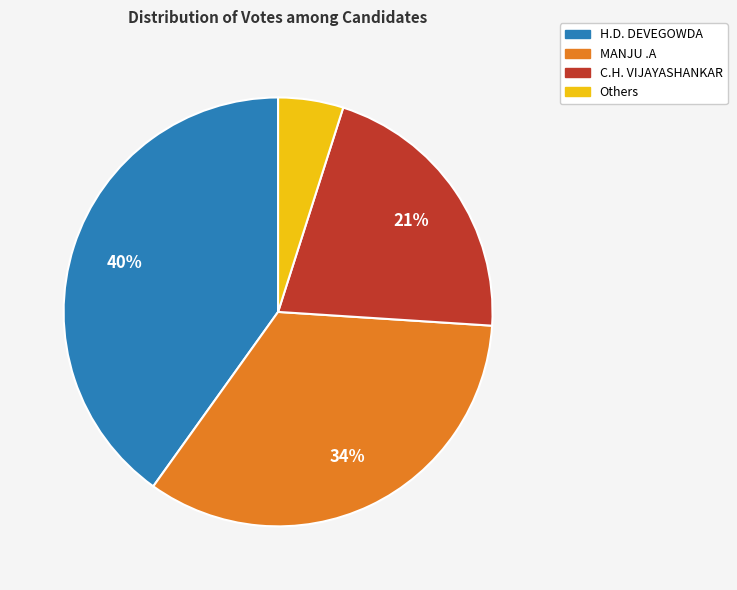

To the nearest percent, what is the difference between the largest and smallest slice percentages?

35%